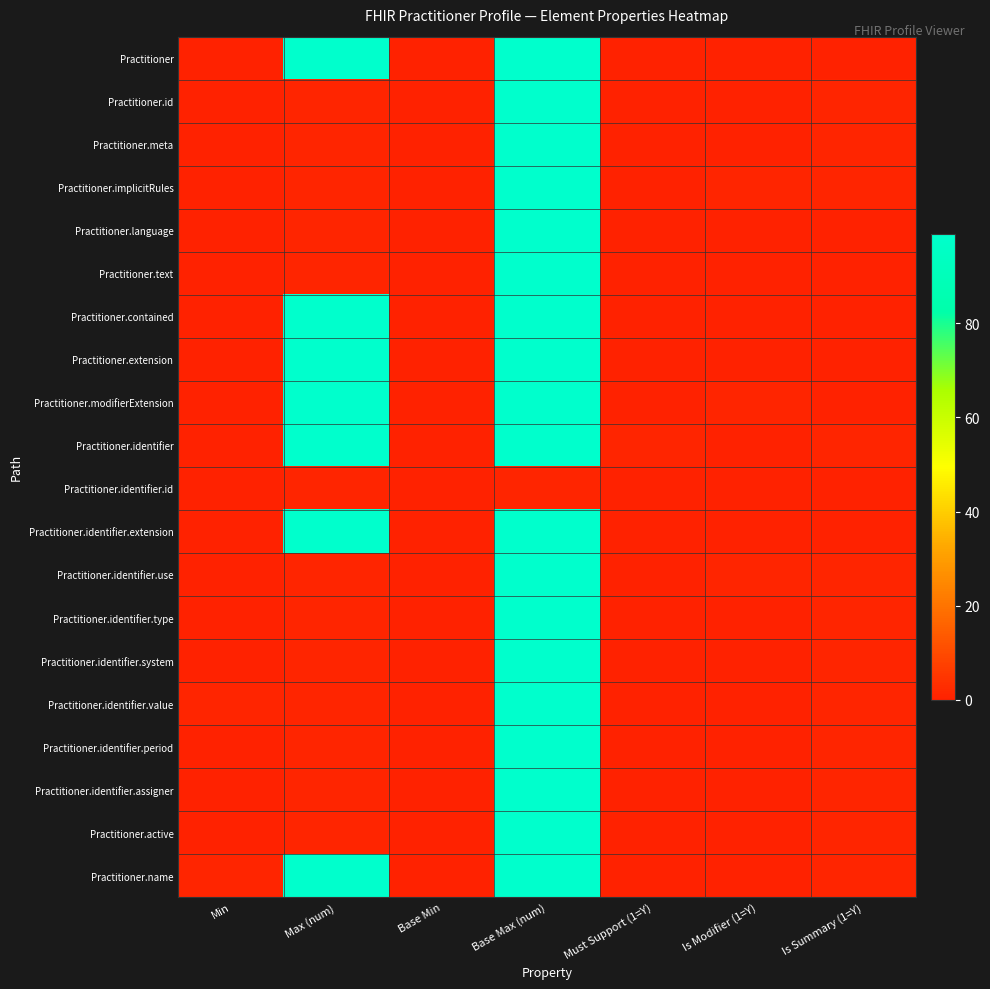

Which series has the largest range (max minus min)?

Practitioner